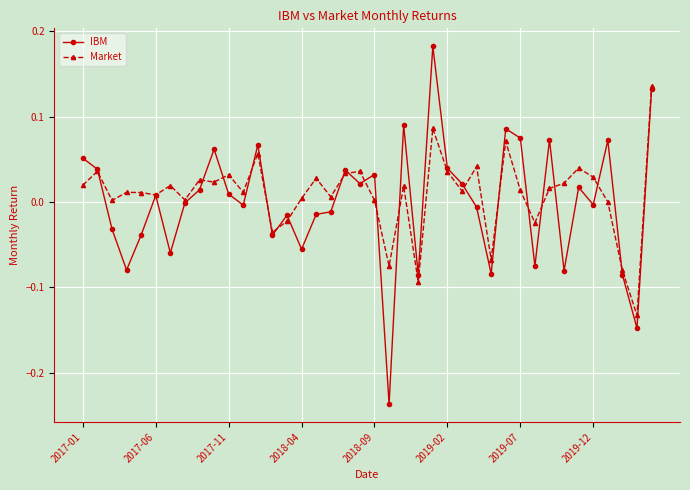

How many lines are shown in the chart?

2